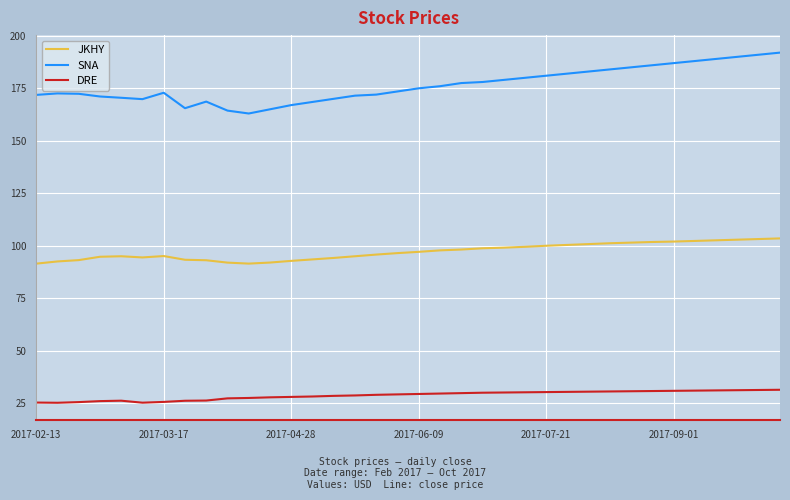

Rank the series by their maximum value, from highest to lowest.

SNA, JKHY, DRE